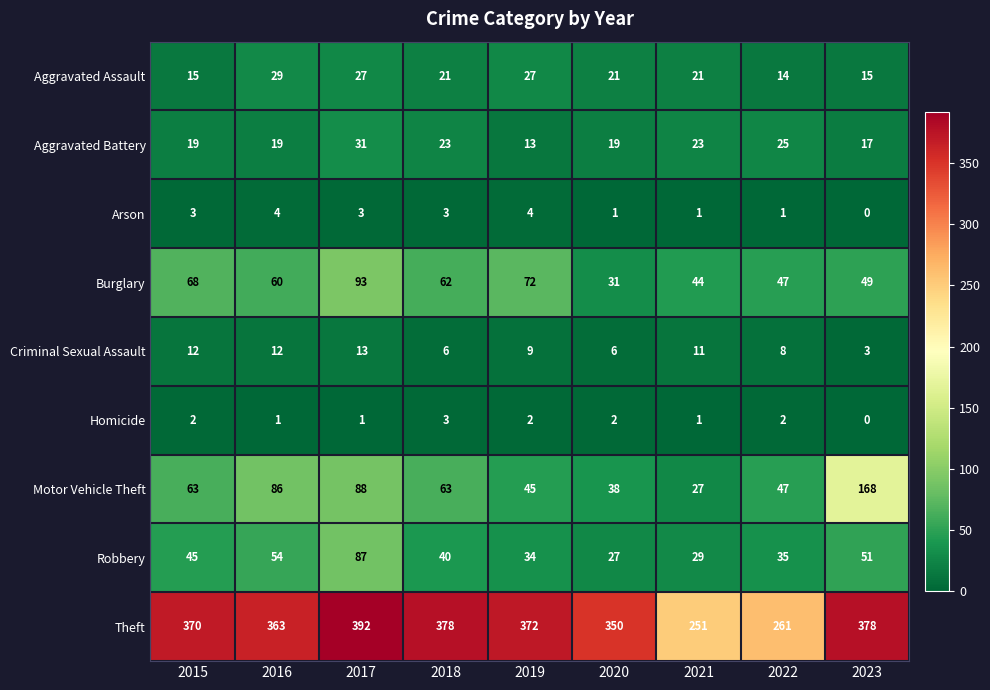

At which category is the sum across all series the highest?

2017